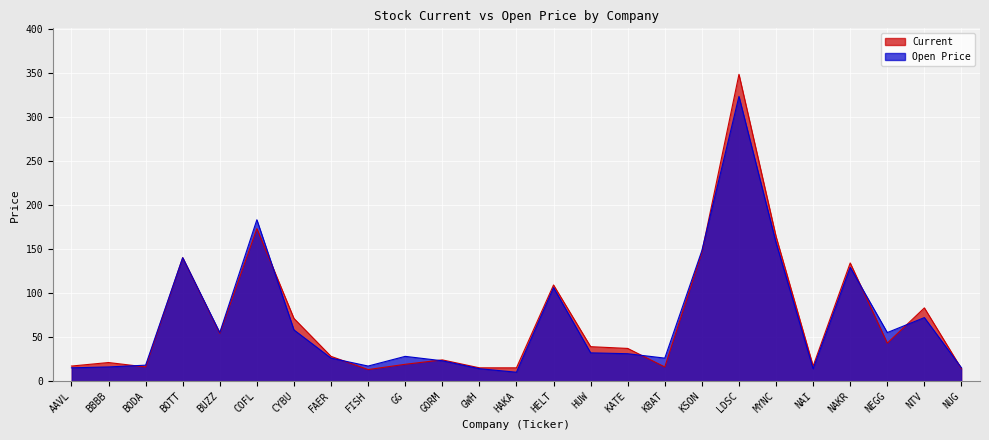

Reading left to right, what are all the values shown in this chart?

Current: AAVL=17	BBBB=21	BODA=16	BOTT=140	BUZZ=54	COFL=173	CYBU=71	FAER=28	FISH=13	GG=19	GORM=24	GWH=15	HAKA=15	HELT=109	HUW=39	KATE=37	KBAT=16	KSON=146	LDSC=348	MYNC=164	NAI=17	NAKR=134	NEGG=43	NTV=83	NUG=14
Open Price: AAVL=15	BBBB=16	BODA=18	BOTT=140	BUZZ=55	COFL=183	CYBU=58	FAER=26	FISH=17	GG=28	GORM=23	GWH=14	HAKA=10	HELT=106	HUW=32	KATE=31	KBAT=26	KSON=148	LDSC=323	MYNC=157	NAI=14	NAKR=129	NEGG=55	NTV=72	NUG=15